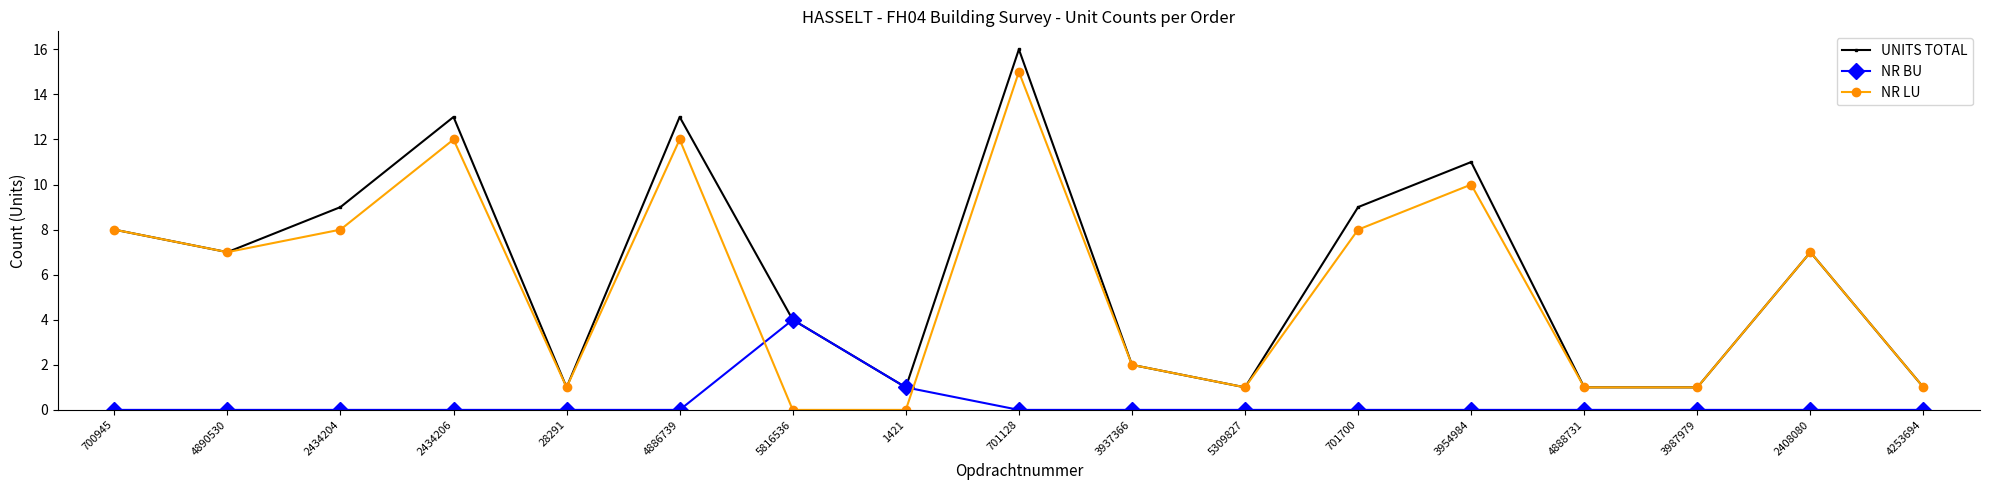

What is the difference between the highest and lowest values at 1421?

1